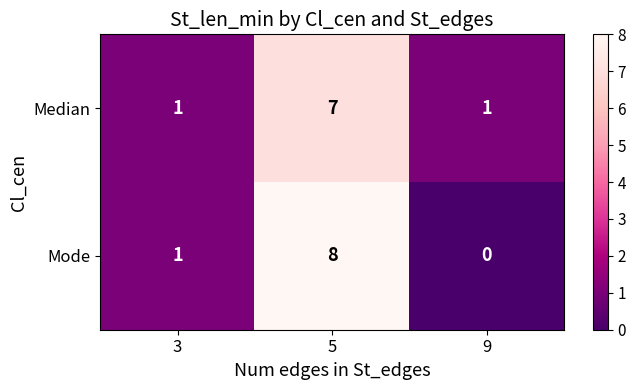

Rank the series at 5 from lowest to highest value.

Median, Mode